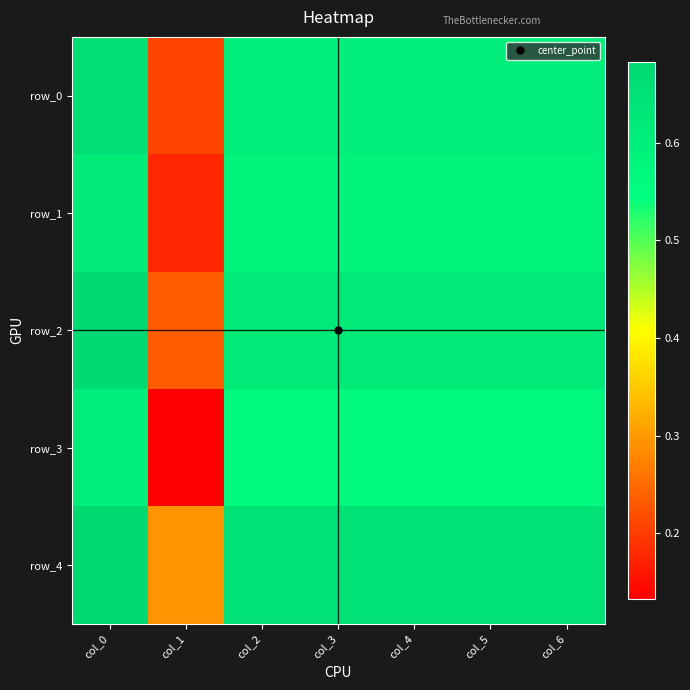

What is the average value of the row_3 series?

0.5